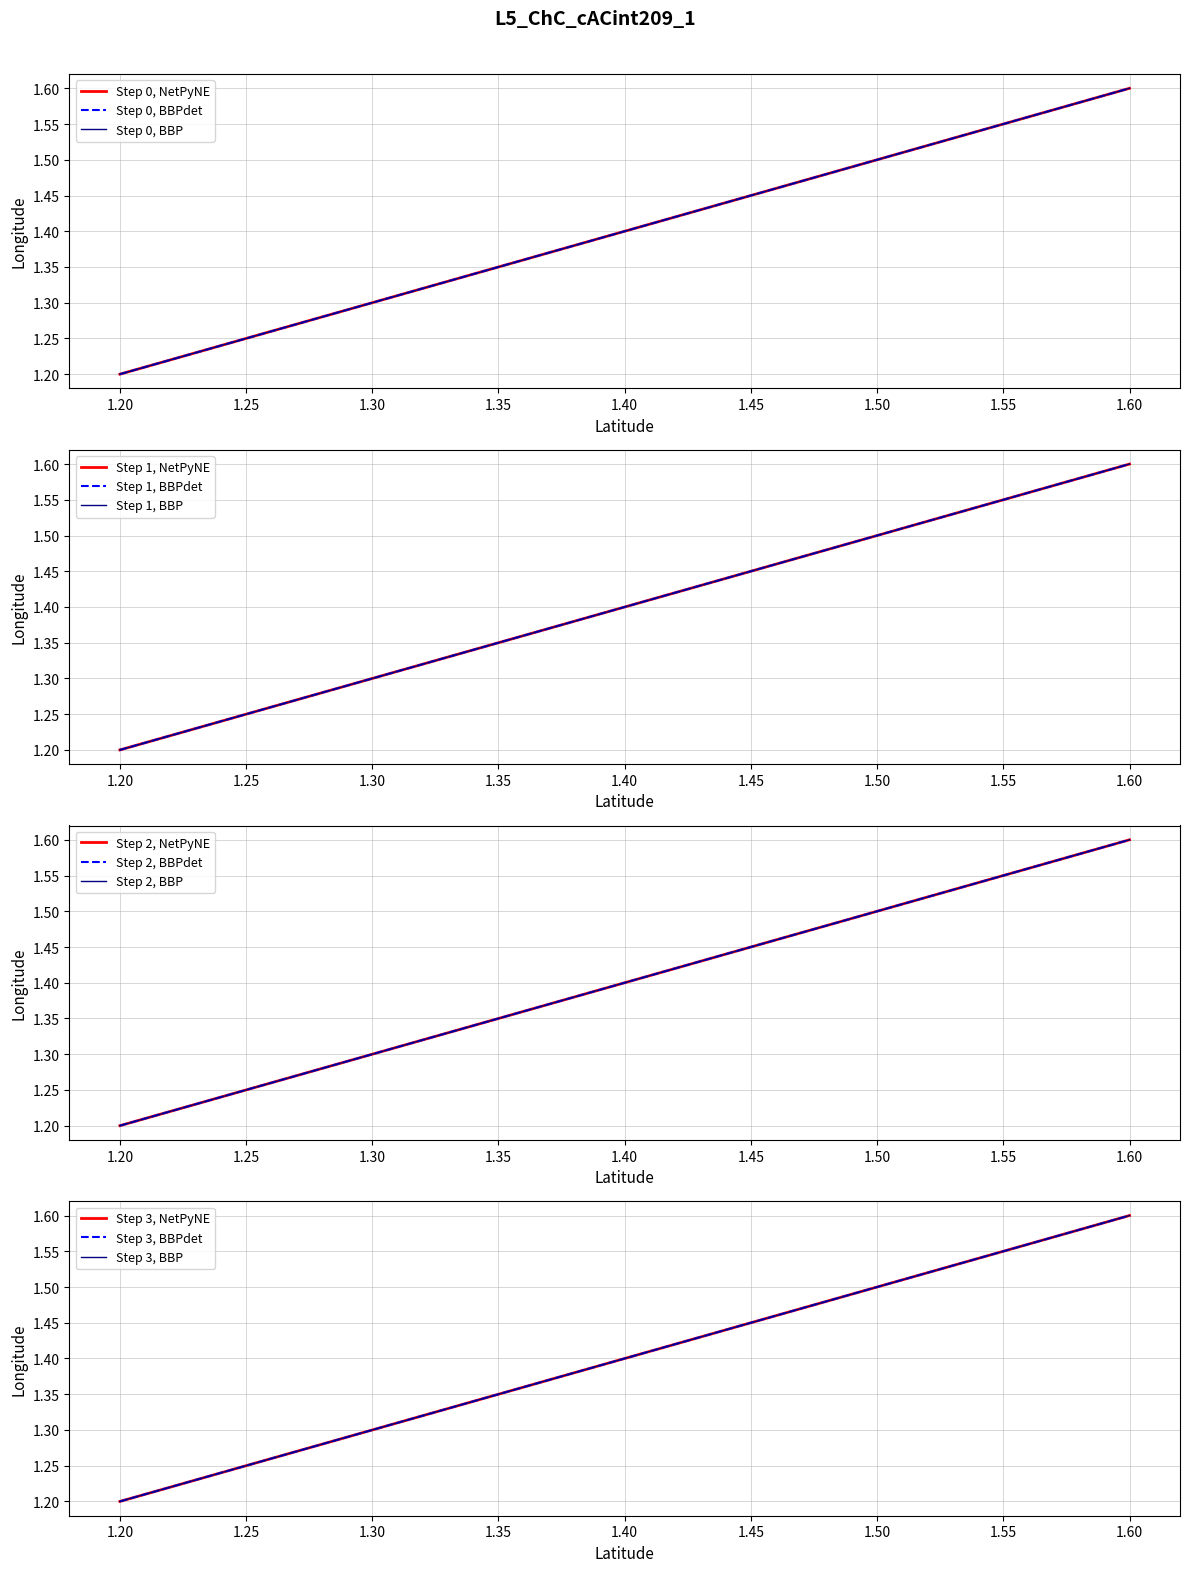

What is the ratio of the value at 1.5 to the value at 1.2?

1.2